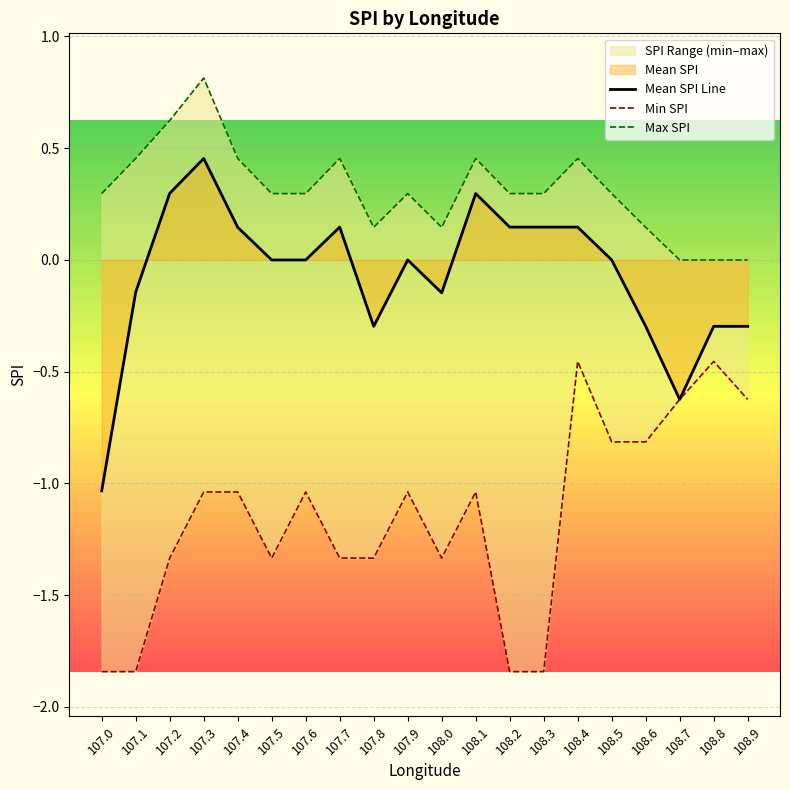

How many values in the Mean SPI Line series exceed 0?

8